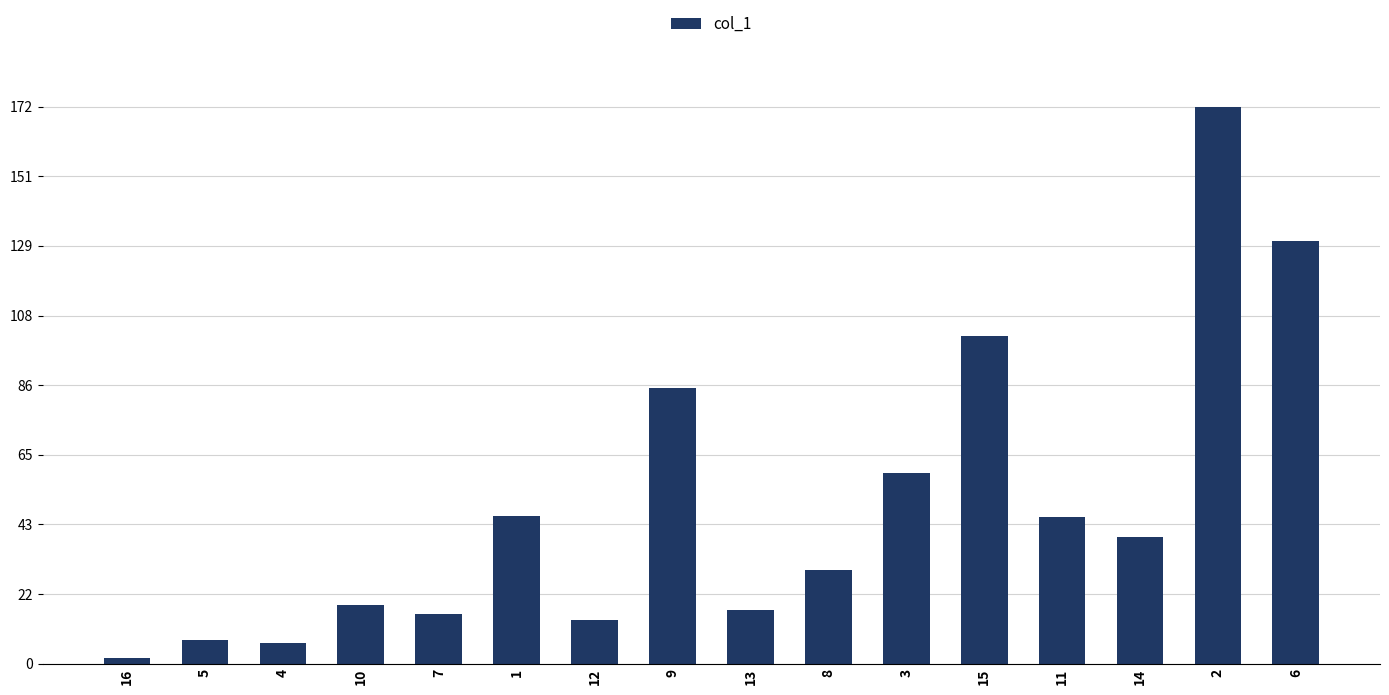

How many values are below 39?

8